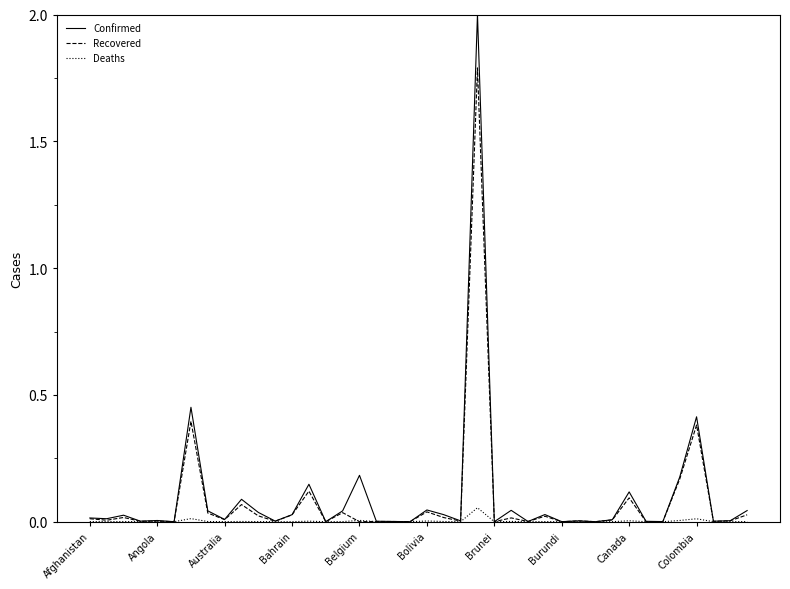

What is the greatest value displayed?

2.0